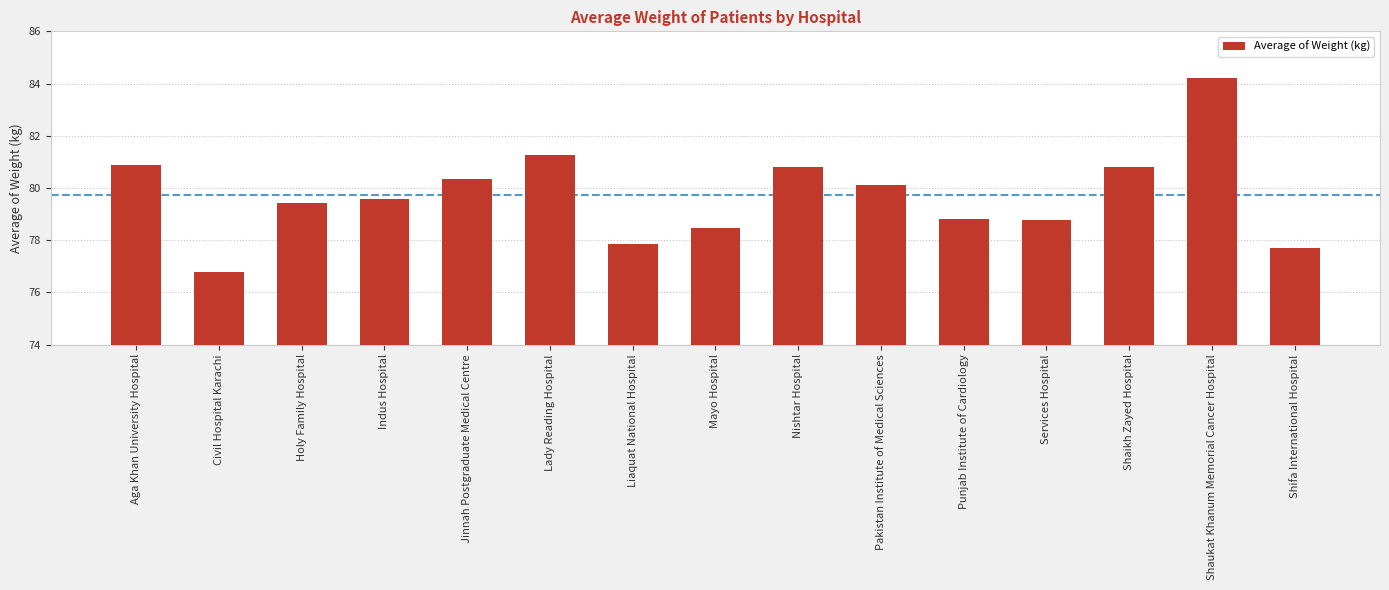

The value at Indus Hospital is 128.9. True or false?

False